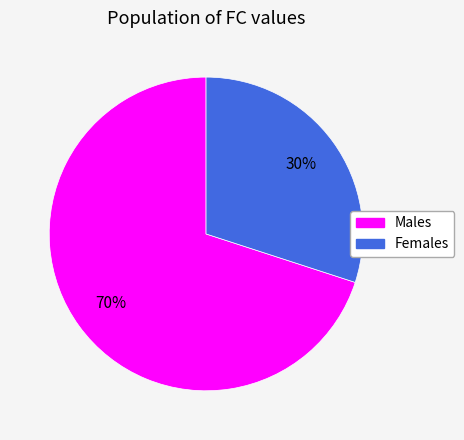

To the nearest percent, what is the average slice percentage?

50%